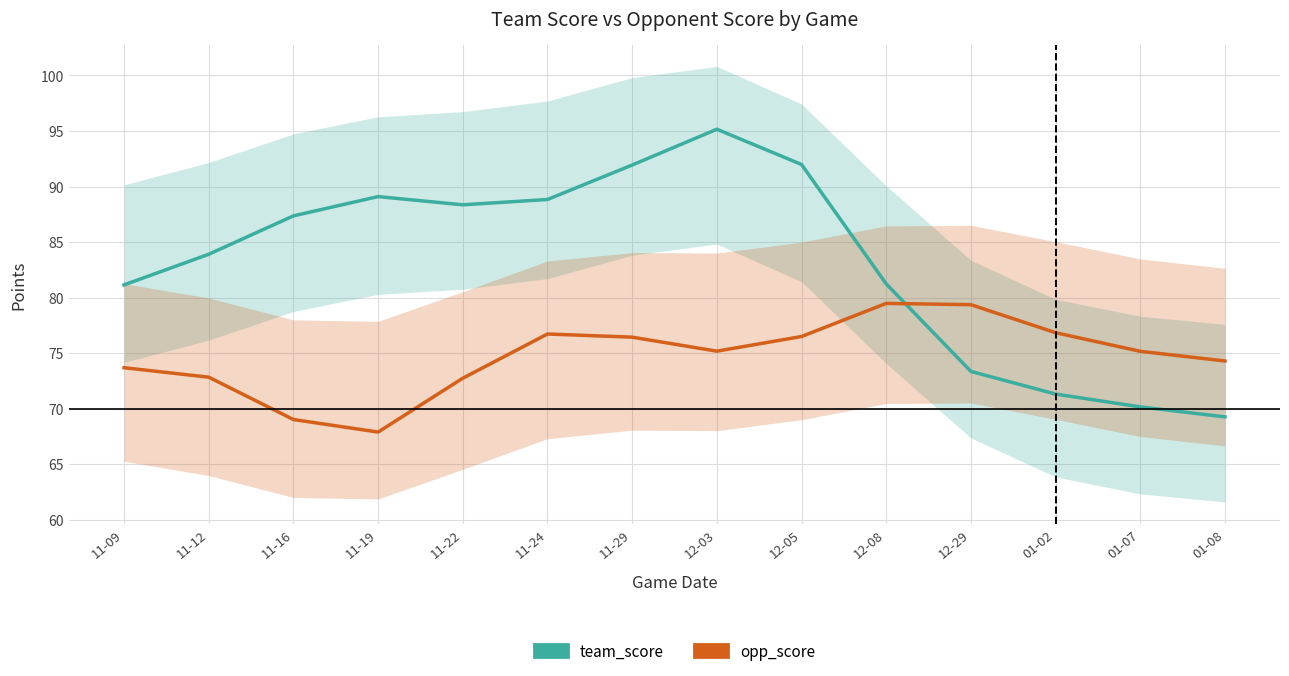

At which label does team_score first exceed 87?

11-16